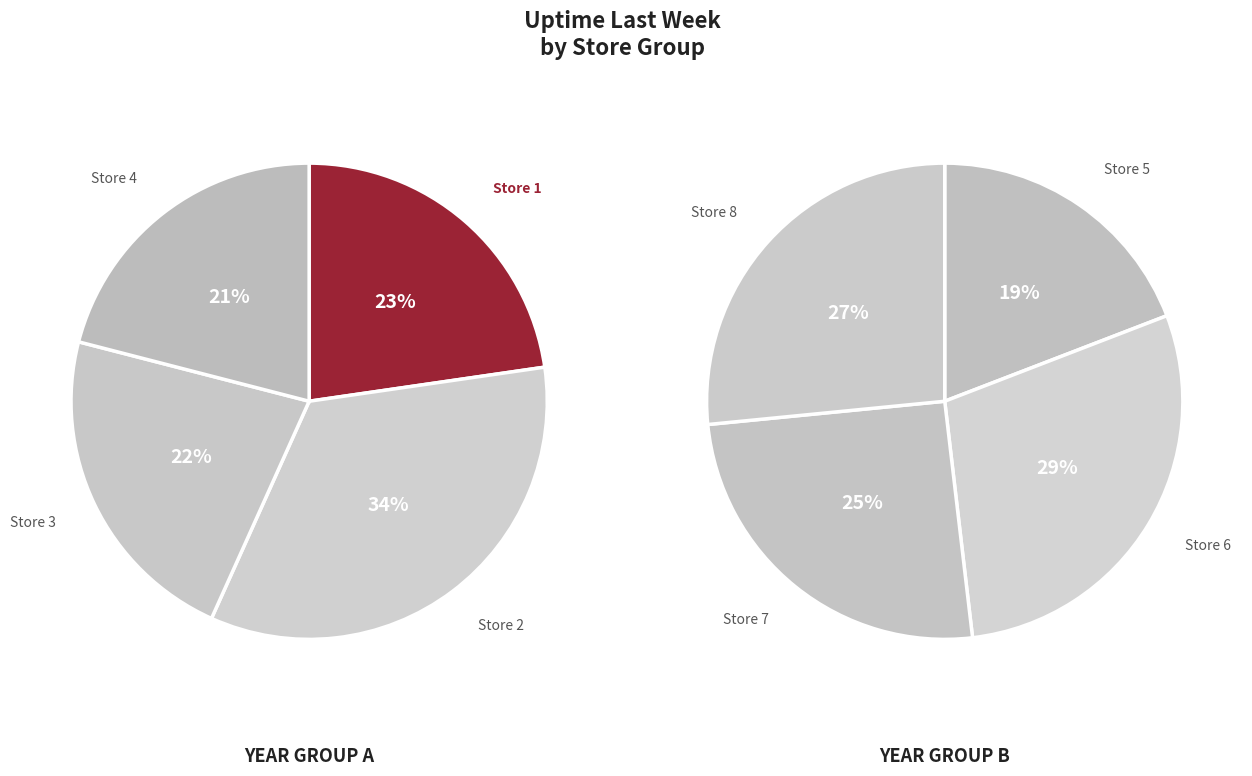

Count the number of slices in the pie.

8